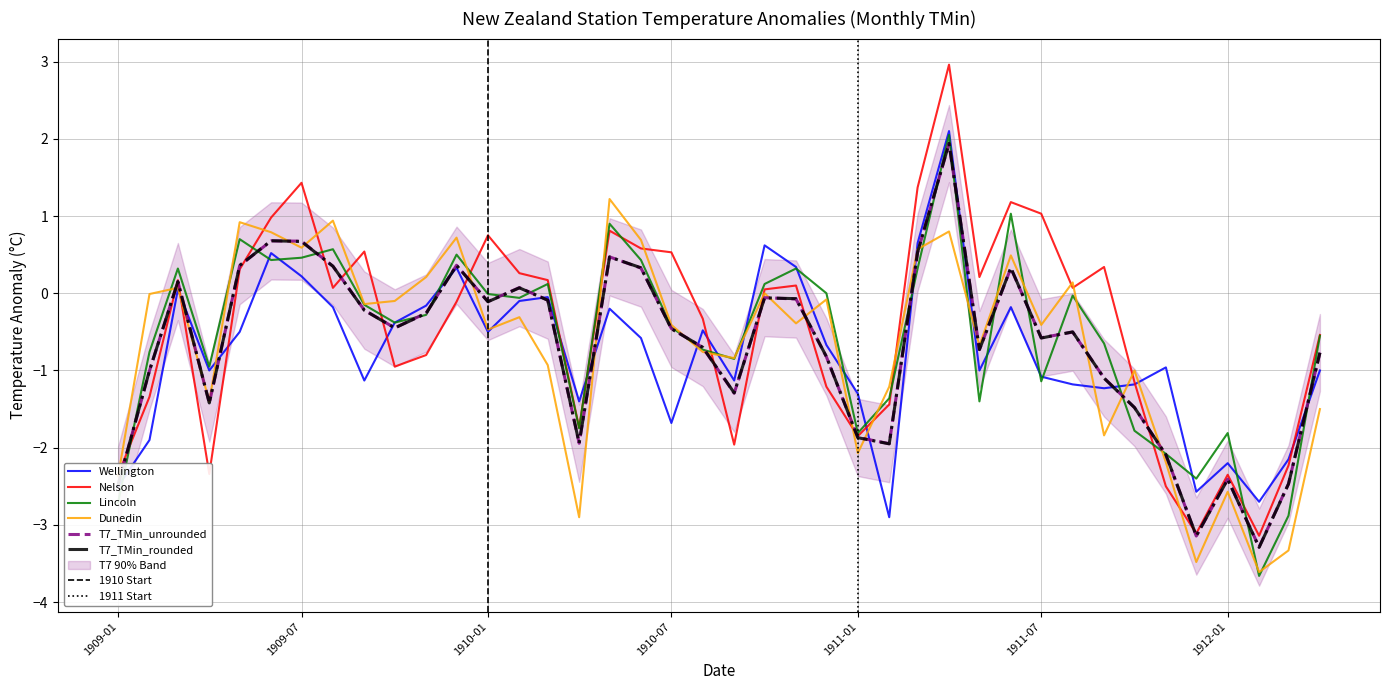

At which category does the chart reach its peak across all series?

1911-04